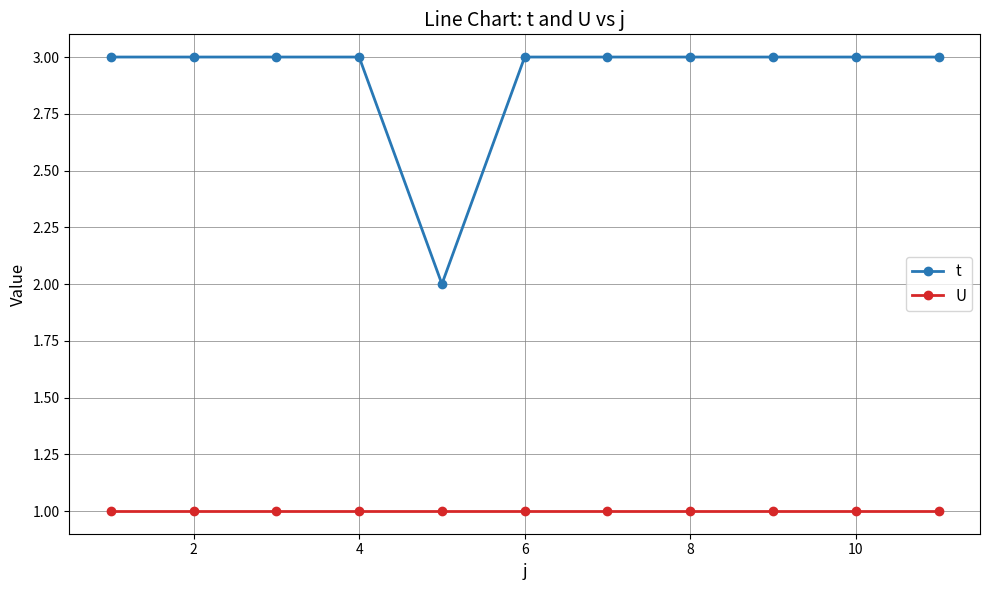

What is the sum of all U values?

11